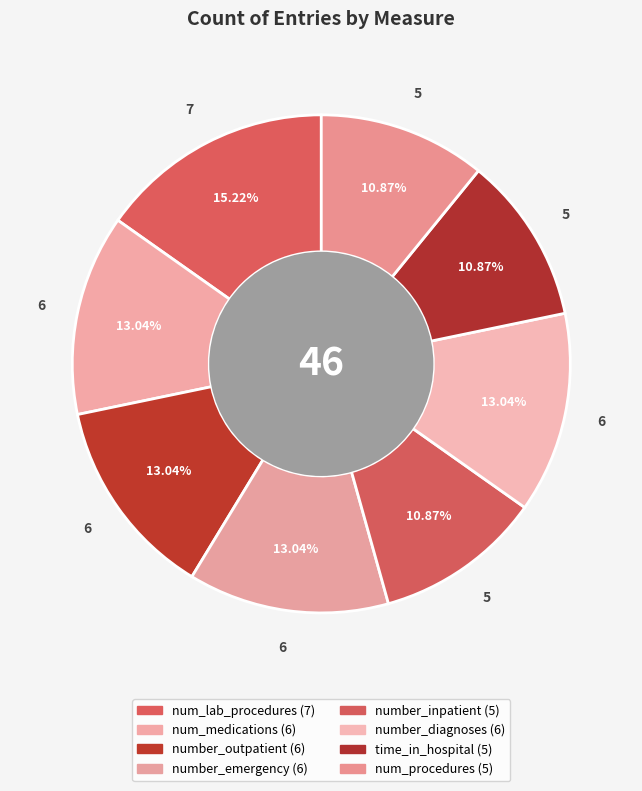

How many segments does this pie chart have?

8